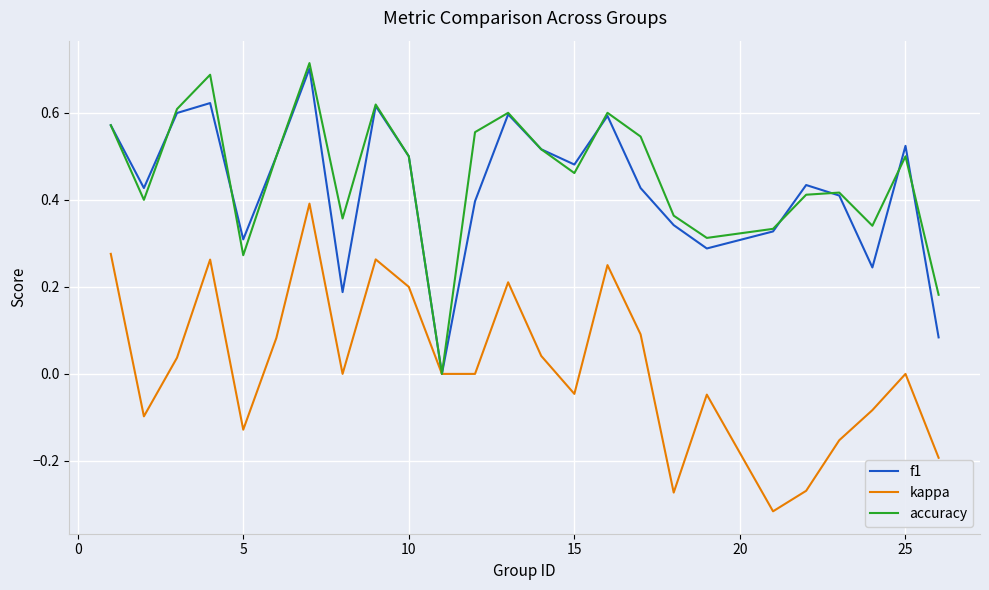

True or false: accuracy has more than 2 points higher than both neighbors.

True